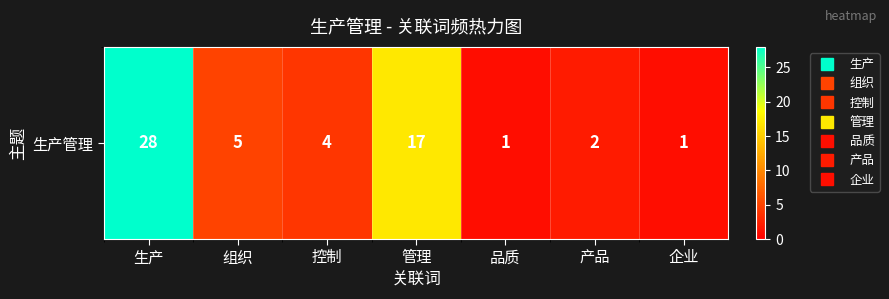

Between 组织 and 品质, which is larger?

组织